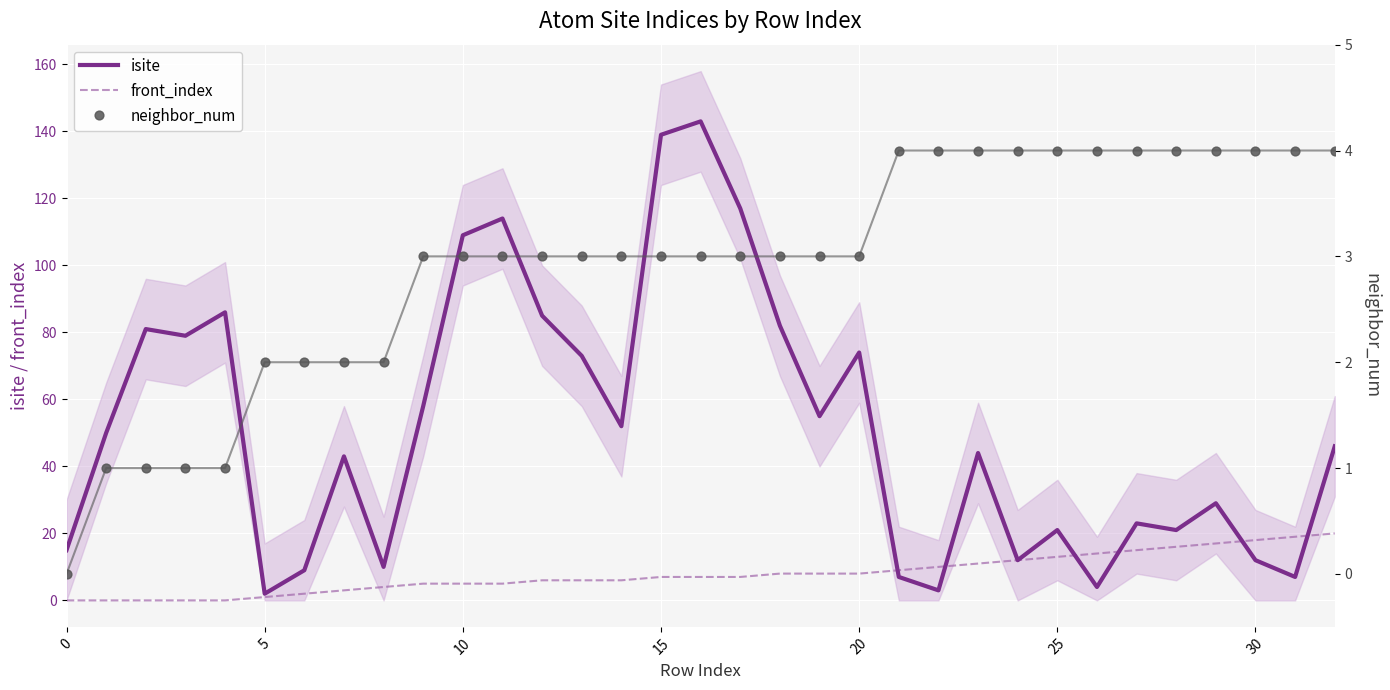

Is the value of neighbor_num at 11 greater than the value of front_index at 20?

Yes